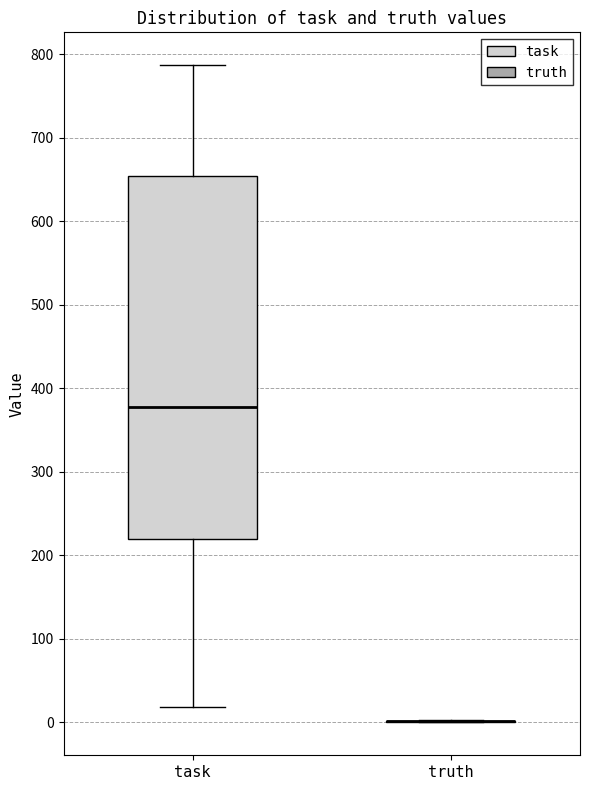

Reading left to right, transcribe this box plot: for each box, give where its median line is, the range the box spans, and where its two whiskers end, as read against the y-axis. The values are not printed on the chart, so give them approximately, as read against the axis.

task: median 380, box 220 to 650, whiskers 20 to 790
truth: box collapsed to a line at 0, whiskers 0 to 0